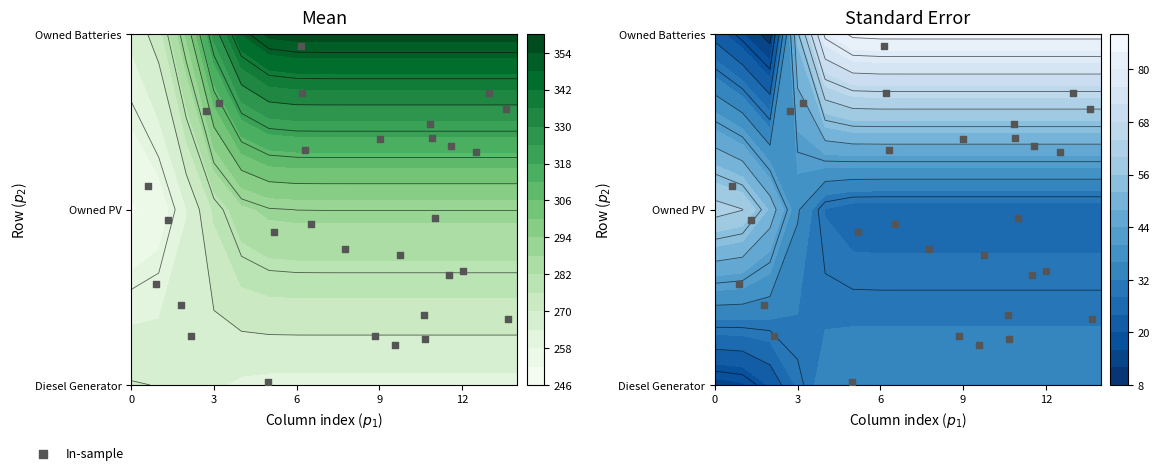

Count the number of data series in this chart.

1